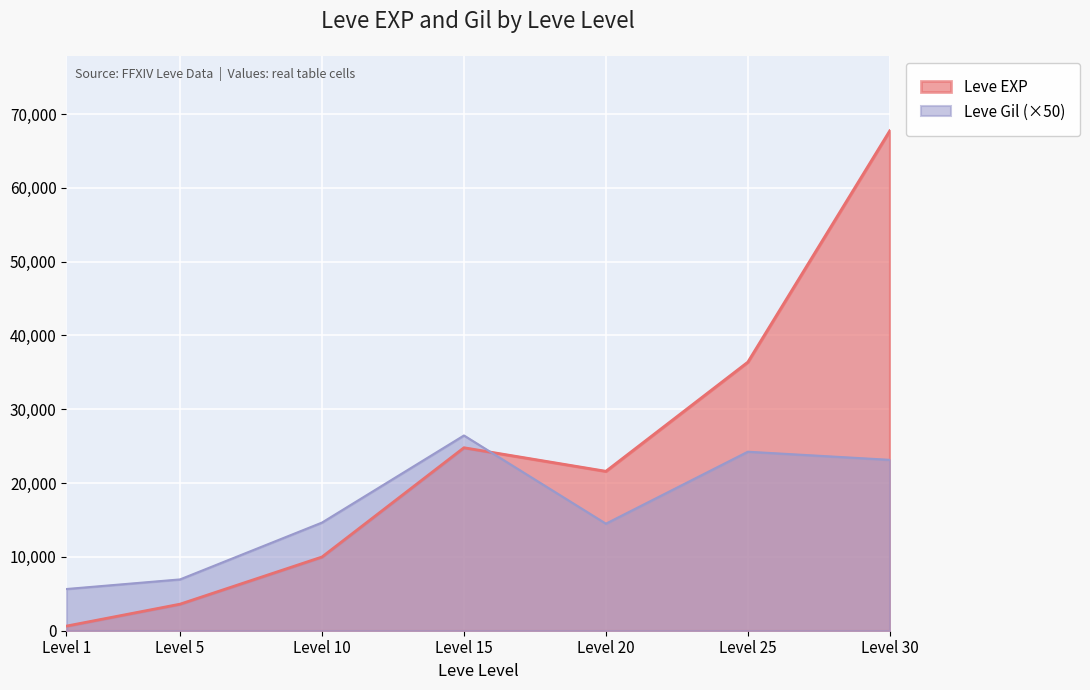

Rank the series by their maximum value, from lowest to highest.

Leve Gil (×50), Leve EXP